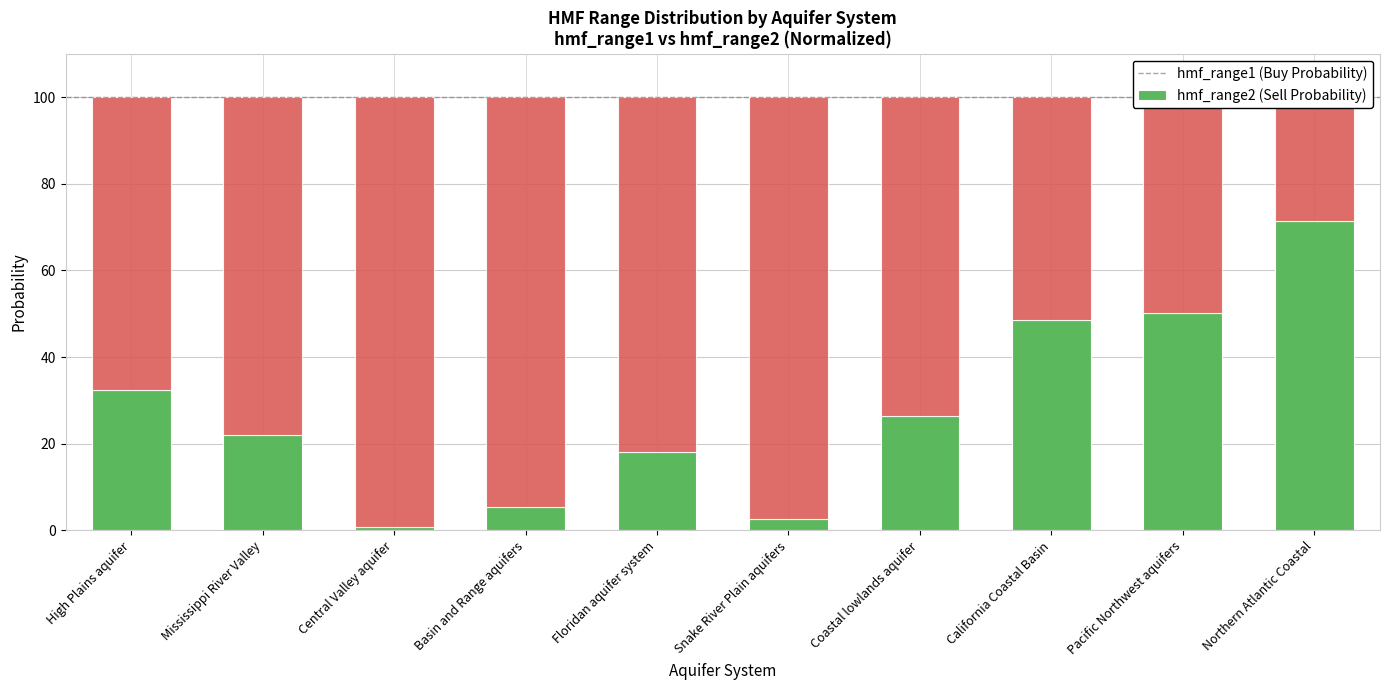

What is the sum of the hmf_range1 values at Northern Atlantic Coastal and Central Valley aquifer?

72.3